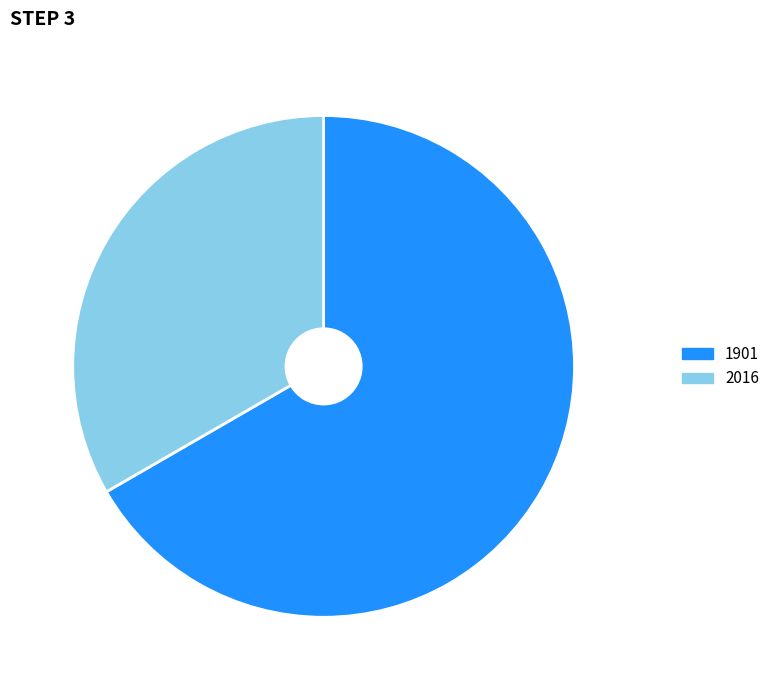

How many segments does this pie chart have?

2